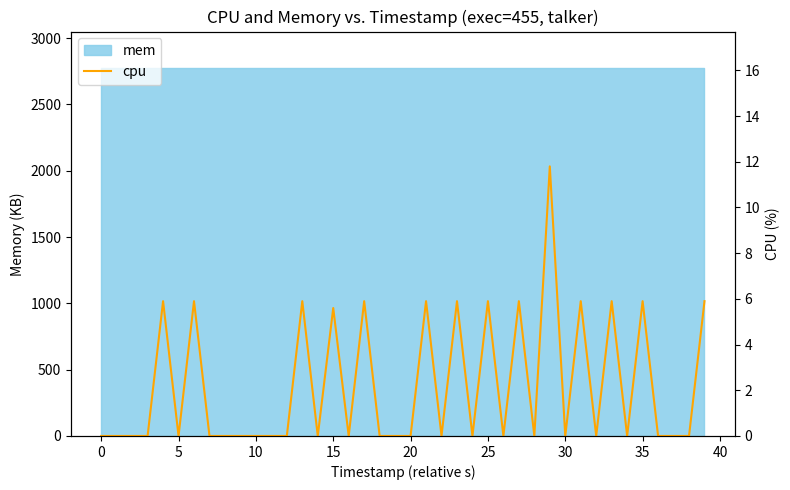

How many categories are shown in the chart?

40